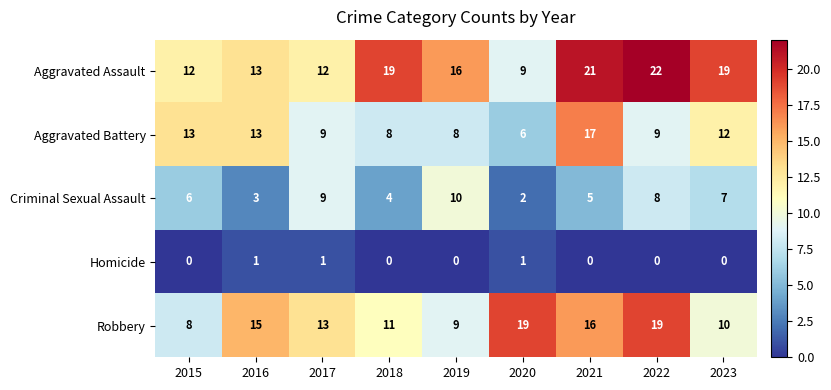

Where does the Robbery series first go above 13?

2016